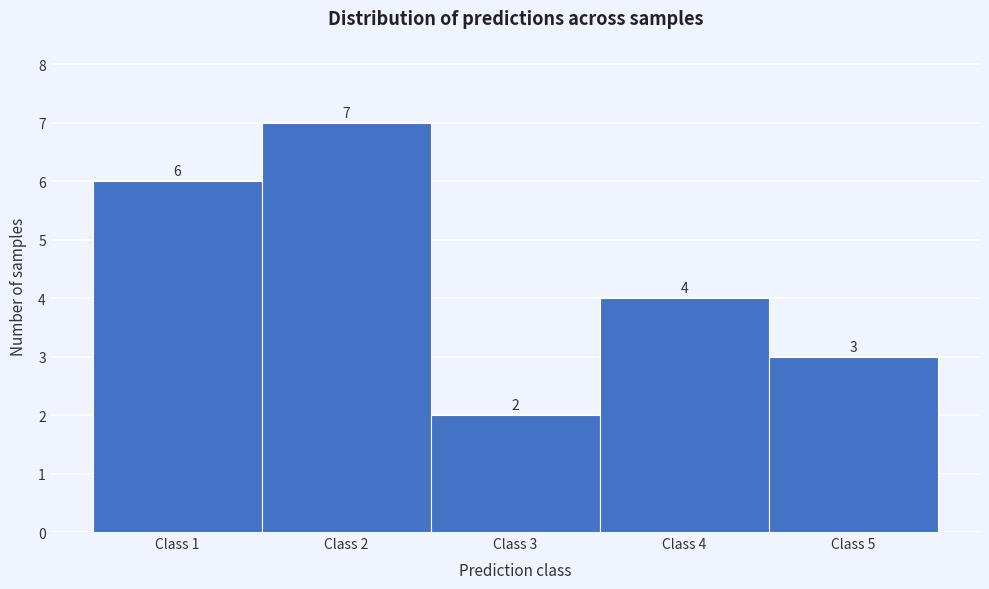

Reading left to right, transcribe this chart: for each bar, give the range it covers on the x-axis and its height.

0.5 to 1.5: 6
1.5 to 2.5: 7
2.5 to 3.5: 2
3.5 to 4.5: 4
4.5 to 5.5: 3